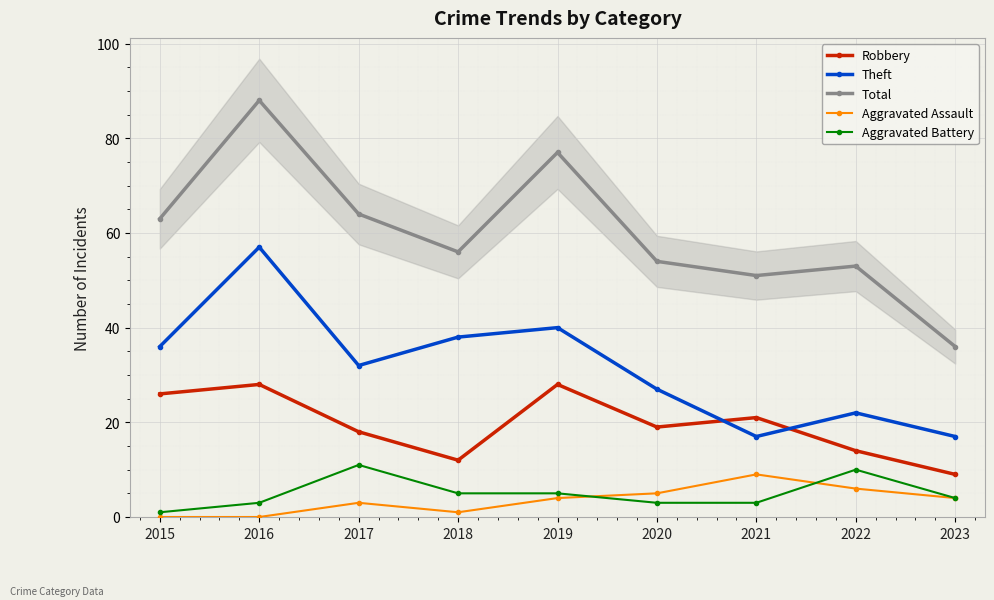

True or false: Total has a value of 9 at 2023.

False